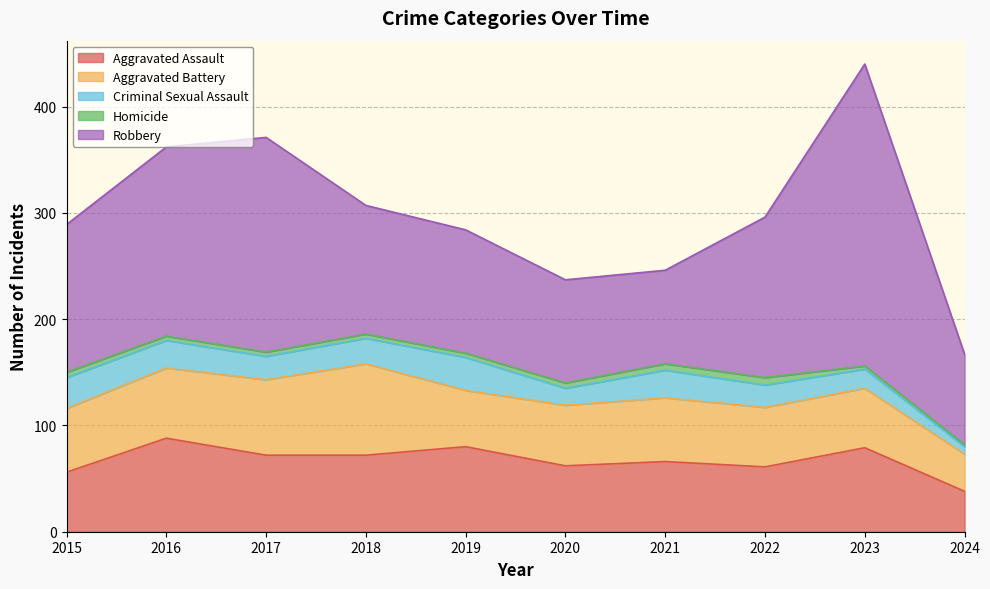

Reading left to right, what are all the values shown in this chart?

Aggravated Assault: 2015=56	2016=88	2017=72	2018=72	2019=80	2020=62	2021=66	2022=61	2023=79	2024=38
Aggravated Battery: 2015=60	2016=66	2017=71	2018=86	2019=53	2020=57	2021=60	2022=56	2023=56	2024=35
Criminal Sexual Assault: 2015=29	2016=26	2017=22	2018=24	2019=31	2020=16	2021=26	2022=21	2023=18	2024=7
Homicide: 2015=5	2016=4	2017=4	2018=4	2019=4	2020=5	2021=6	2022=7	2023=3	2024=2
Robbery: 2015=139	2016=178	2017=202	2018=121	2019=116	2020=97	2021=88	2022=151	2023=284	2024=85